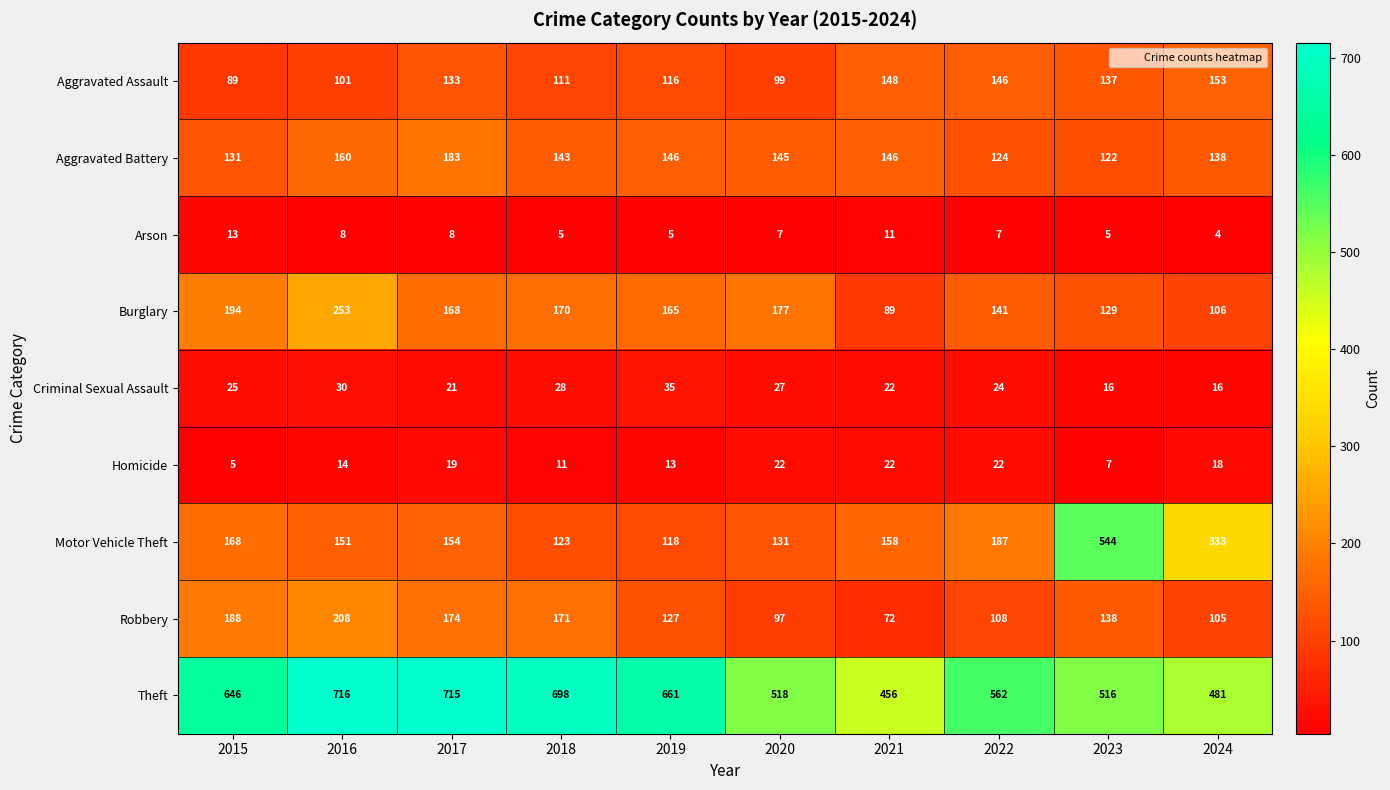

What is the spread (max minus min) of values at 2021?

445